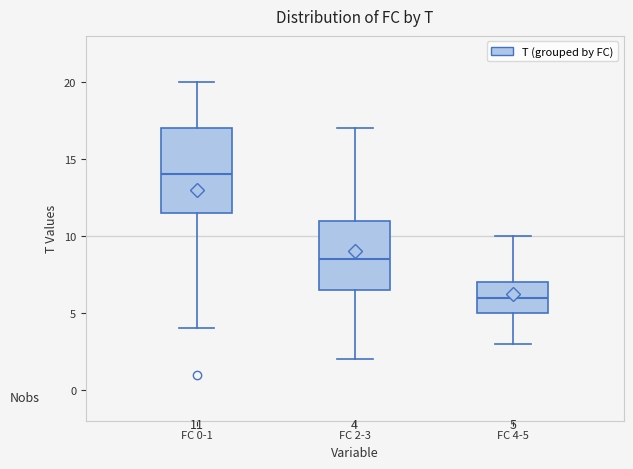

Which box has the lowest median line?

FC 4-5